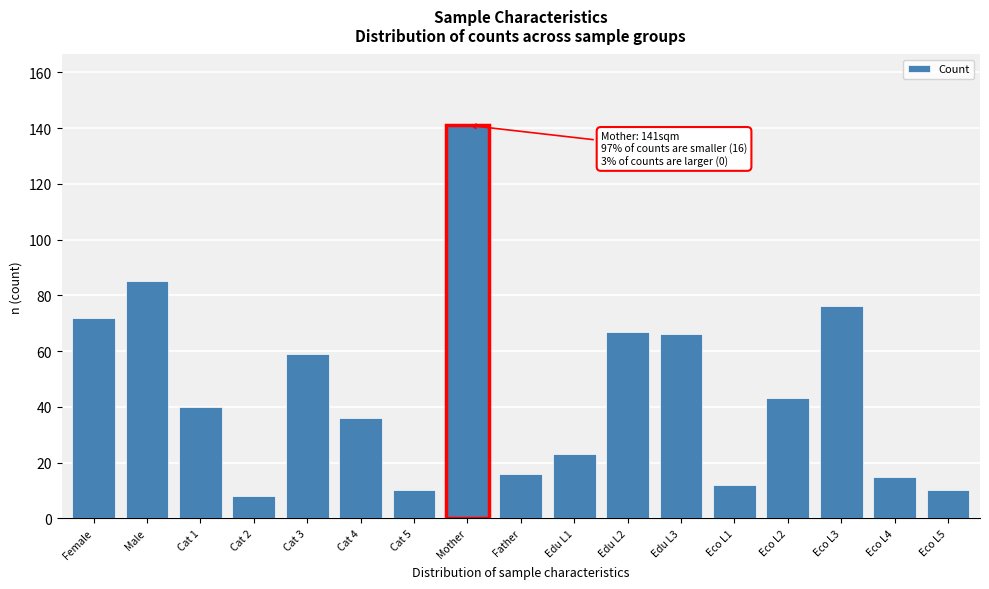

Reading left to right, list all the values displayed in this chart.

Female=72	Male=85	Cat 1=40	Cat 2=8	Cat 3=59	Cat 4=36	Cat 5=10	Mother=141	Father=16	Edu L1=23	Edu L2=67	Edu L3=66	Eco L1=12	Eco L2=43	Eco L3=76	Eco L4=15	Eco L5=10